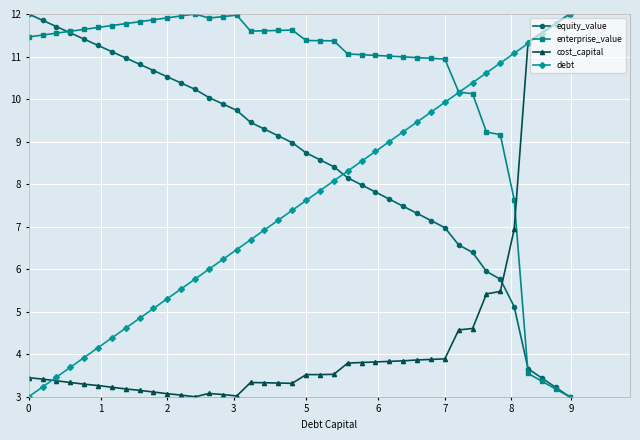

Rank the series by their average value, from lowest to highest.

cost_capital, debt, equity_value, enterprise_value